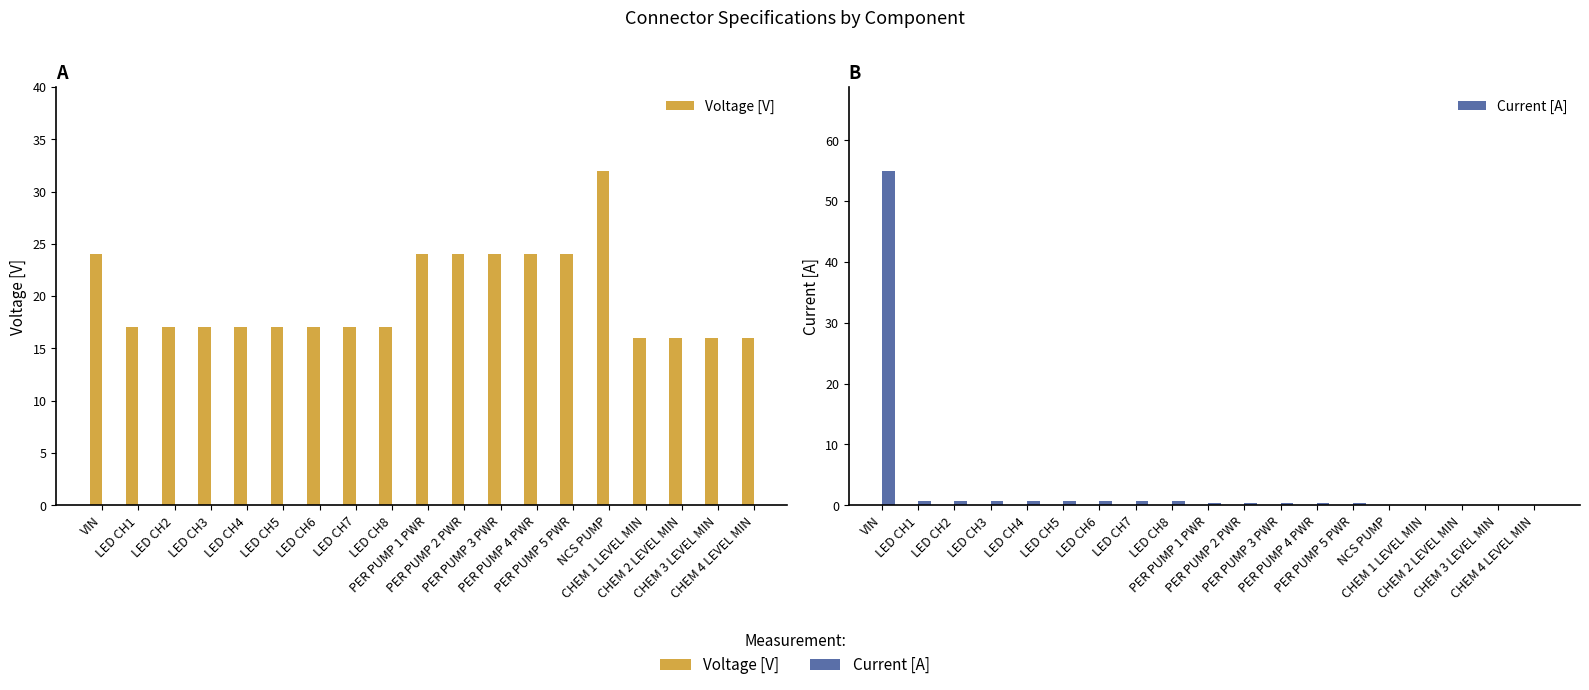

How many bars are there in each group?

2